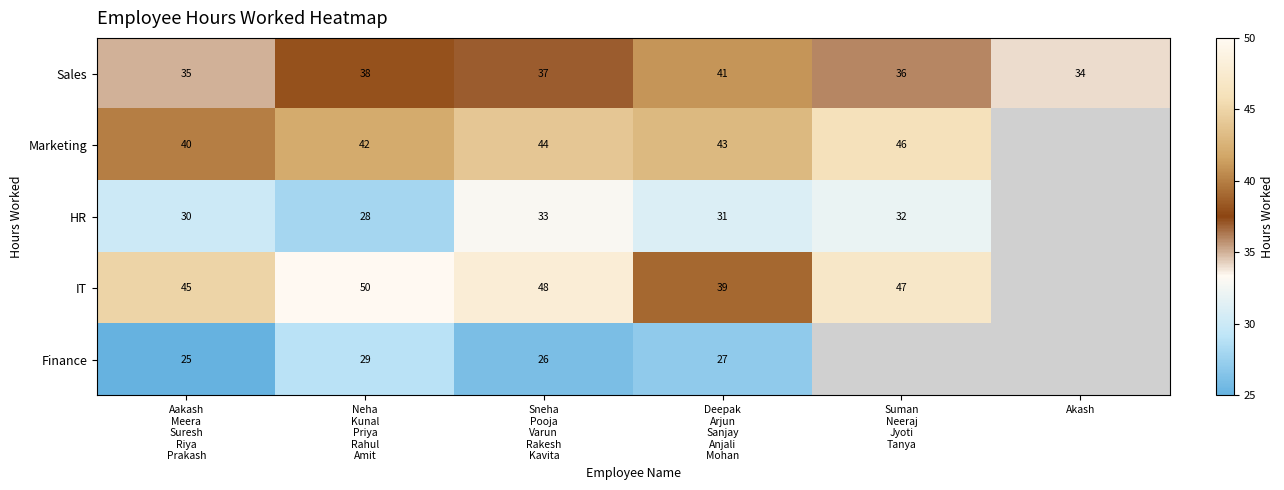

How many data points in IT are less than 48?

3